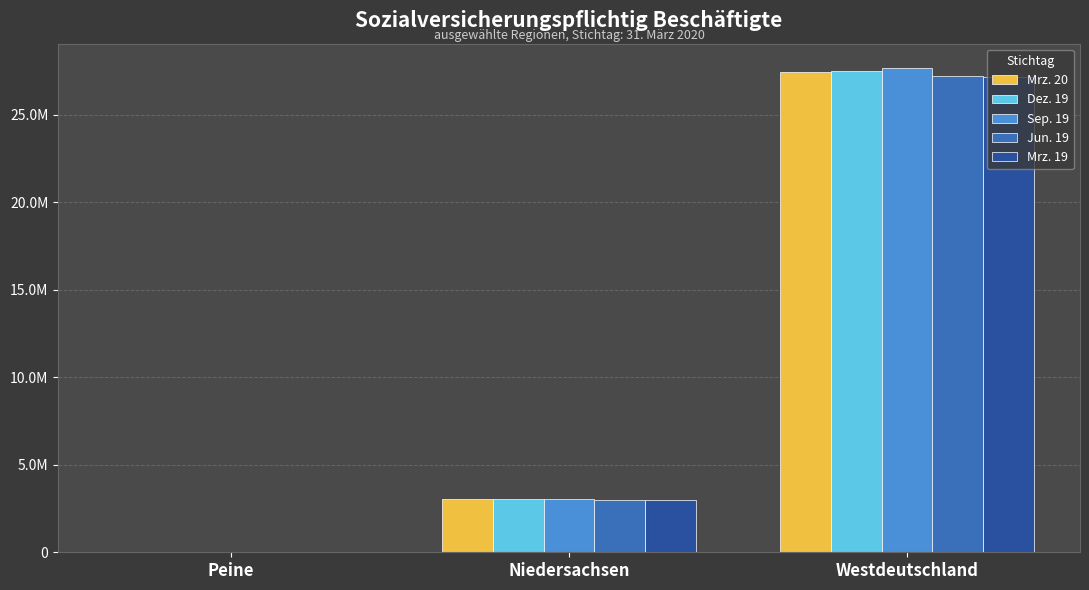

What are all the series names shown in the legend?

Mrz. 20, Dez. 19, Sep. 19, Jun. 19, Mrz. 19